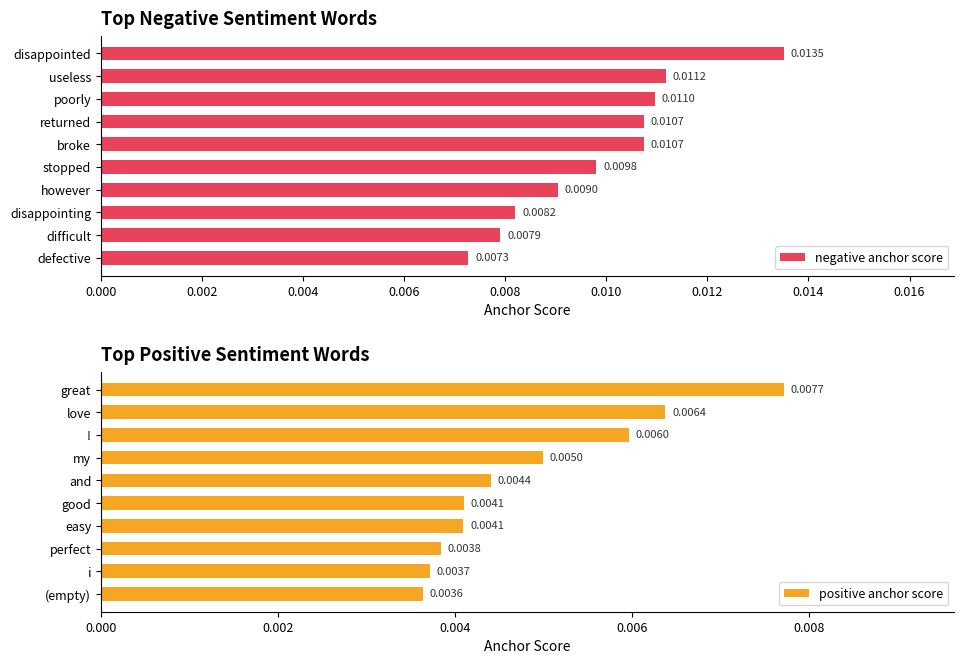

At which label does negative anchor score reach its peak?

disappointed